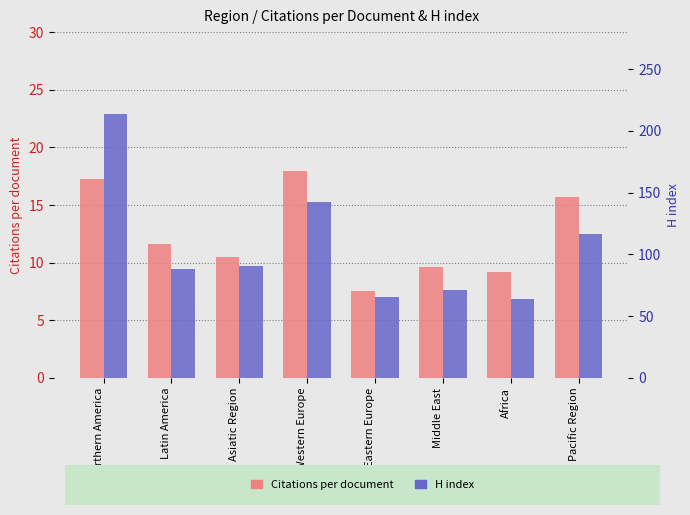

What position from the right is Africa?

2